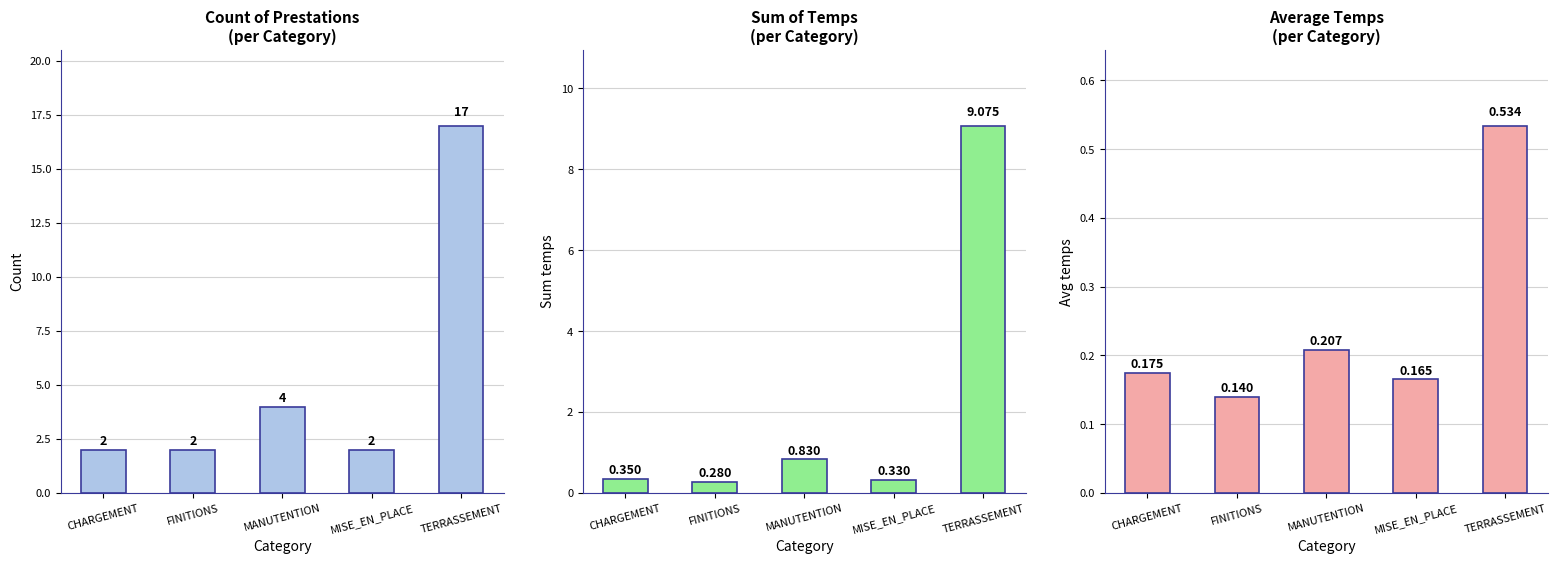

List the labels in order of Avg_temps value, largest first.

TERRASSEMENT, MANUTENTION, CHARGEMENT, MISE_EN_PLACE, FINITIONS